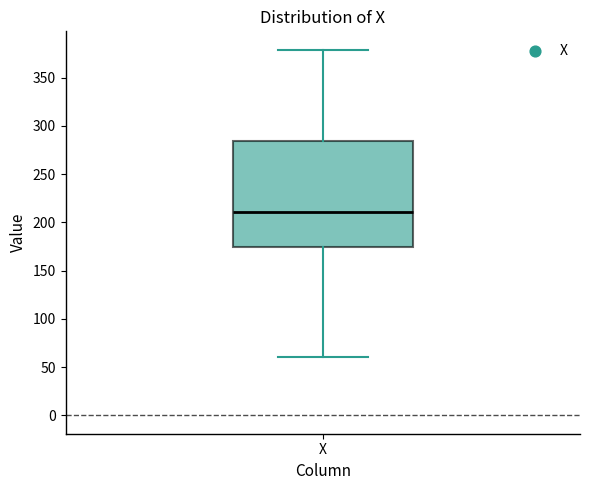

Read this box plot against the y-axis: the position of the median line, the range covered by the box, and the ends of both whiskers. The values are not printed on the chart, so give them approximately, as read against the axis.

median 210, box 175 to 285, whiskers 60 to 380